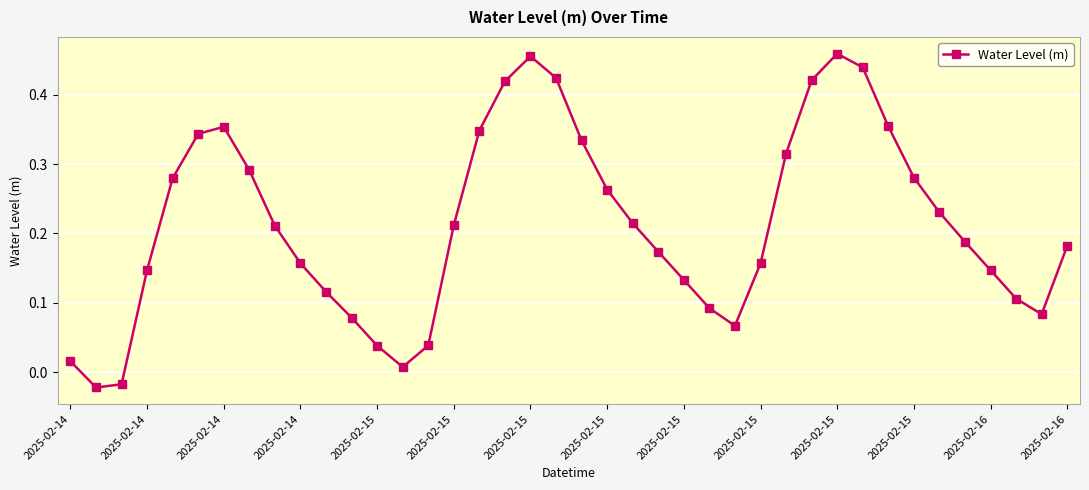

How many values are above zero?

38